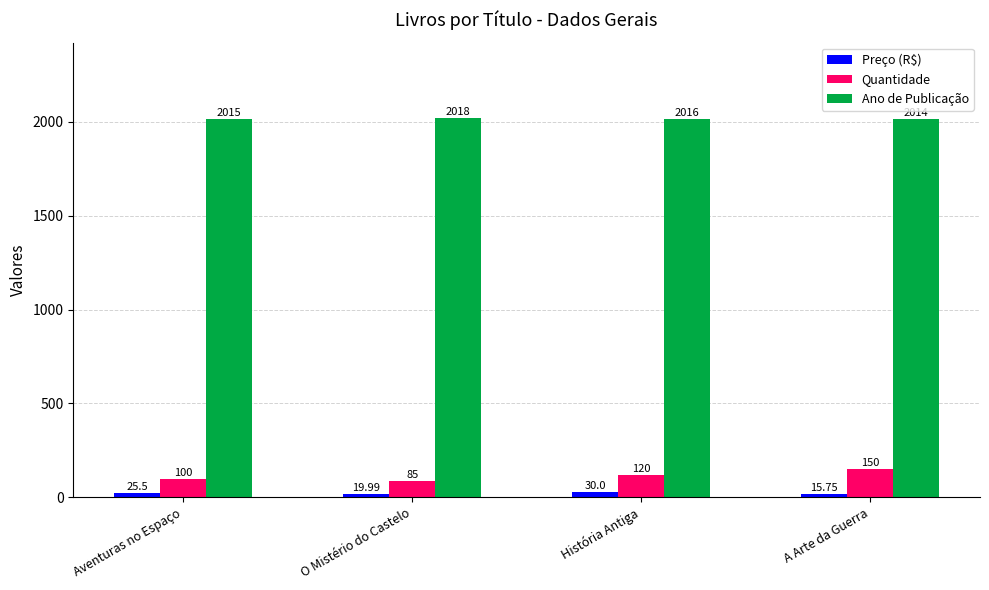

List the series in order of their peak value, lowest first.

Preço (R$), Quantidade, Ano de Publicação